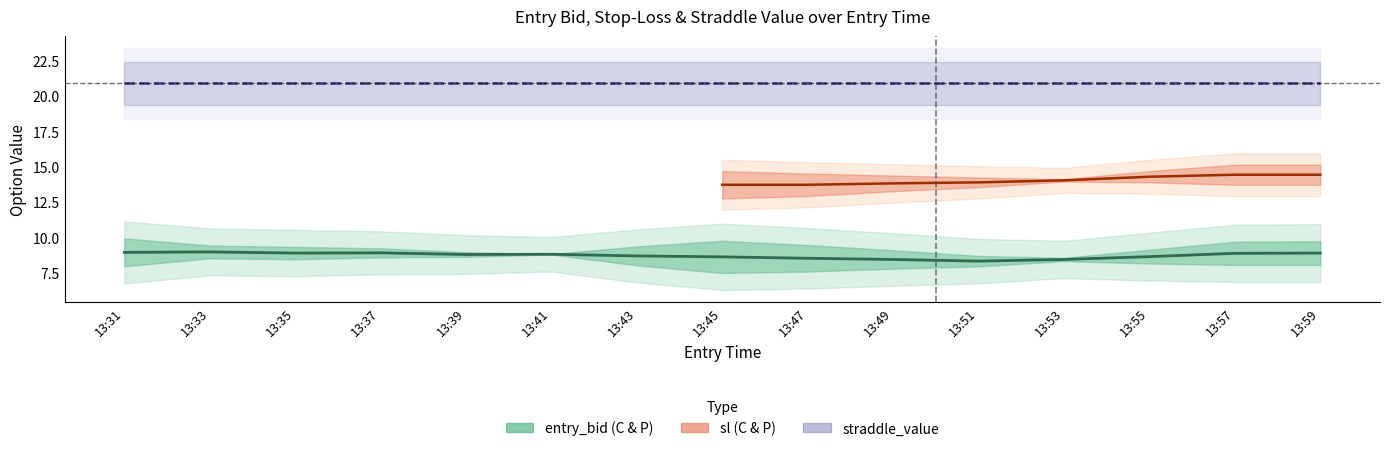

At which label does entry_bid_C first exceed 8?

13:31